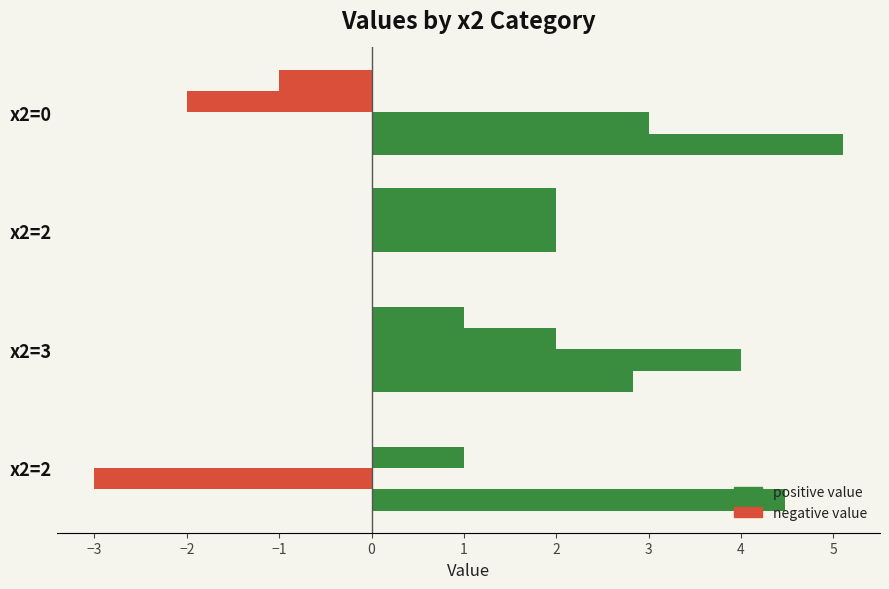

How many series are shown in this chart?

4